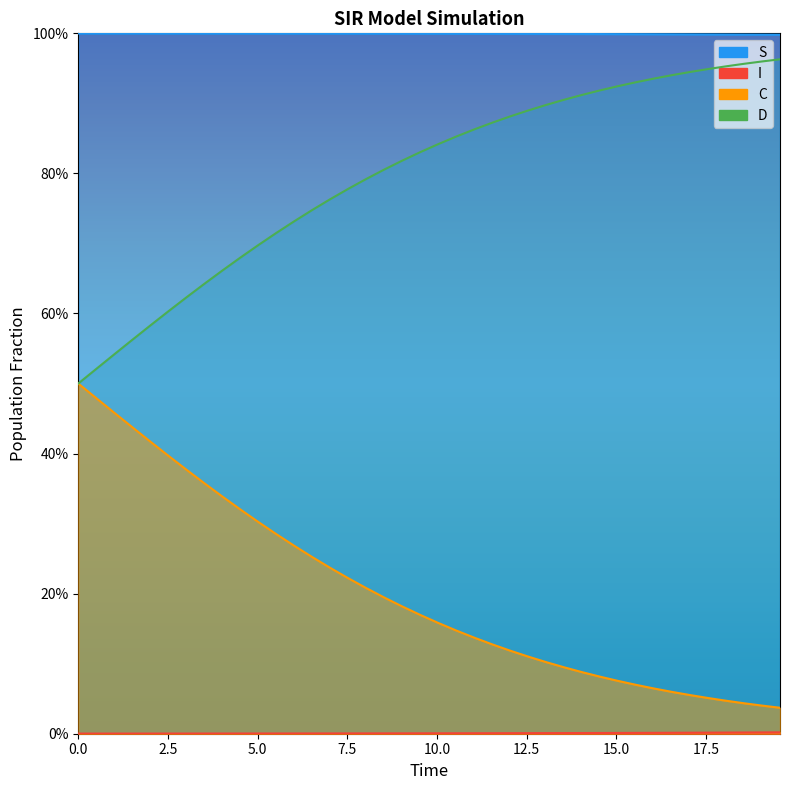

Reading left to right, extract all data points from this chart.

S: 1.0	1.0	1.0	1.0	1.0	1.0	1.0	1.0	1.0	1.0	1.0	1.0	1.0	1.0	1.0	1.0	1.0	1.0	1.0	1.0	1.0	1.0	1.0	1.0	1.0	1.0	1.0	1.0	1.0	1.0	1.0	1.0	1.0	1.0	1.0	1.0	1.0	1.0	1.0	1.0
I: 0.0	0.0	0.0	0.0	0.0	0.0	0.0	0.0	0.0	0.0	0.0	0.0	0.0	0.0	0.0	0.0	0.0	0.0	0.0	0.0	0.0	0.0	0.0	0.0	0.0	0.0	0.0	0.0	0.0	0.0	0.0	0.0	0.0	0.0	0.0	0.0	0.0	0.0	0.0	0.0
C: 0.5	0.5	0.5	0.6	0.6	0.6	0.6	0.6	0.7	0.7	0.7	0.7	0.7	0.7	0.8	0.8	0.8	0.8	0.8	0.8	0.8	0.9	0.9	0.9	0.9	0.9	0.9	0.9	0.9	0.9	0.9	0.9	0.9	0.9	0.9	0.9	1.0	1.0	1.0	1.0
D: 0.5	0.5	0.5	0.4	0.4	0.4	0.4	0.4	0.3	0.3	0.3	0.3	0.3	0.3	0.2	0.2	0.2	0.2	0.2	0.2	0.2	0.1	0.1	0.1	0.1	0.1	0.1	0.1	0.1	0.1	0.1	0.1	0.1	0.1	0.1	0.1	0.0	0.0	0.0	0.0